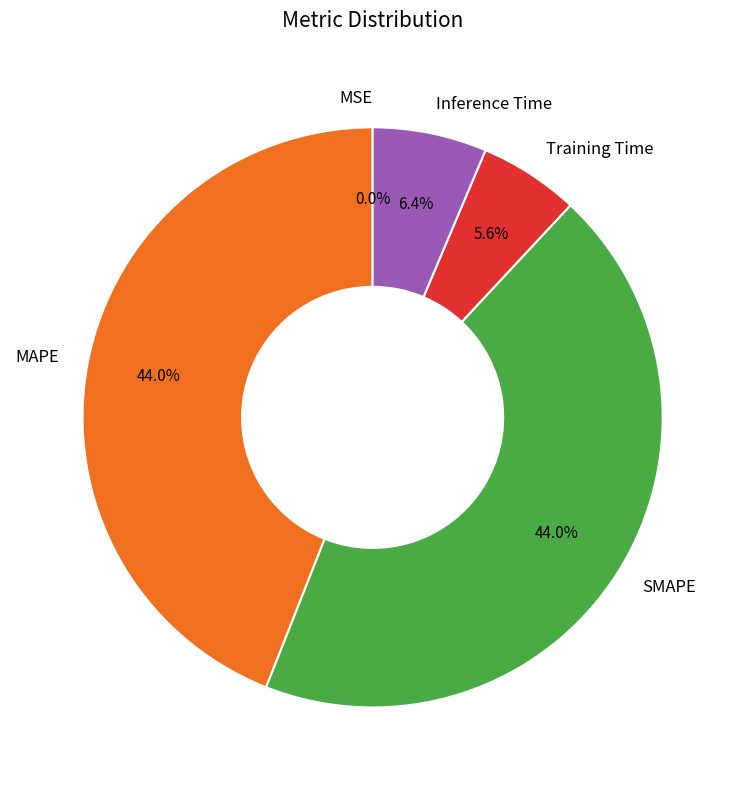

Between Training Time and SMAPE, which is larger?

SMAPE